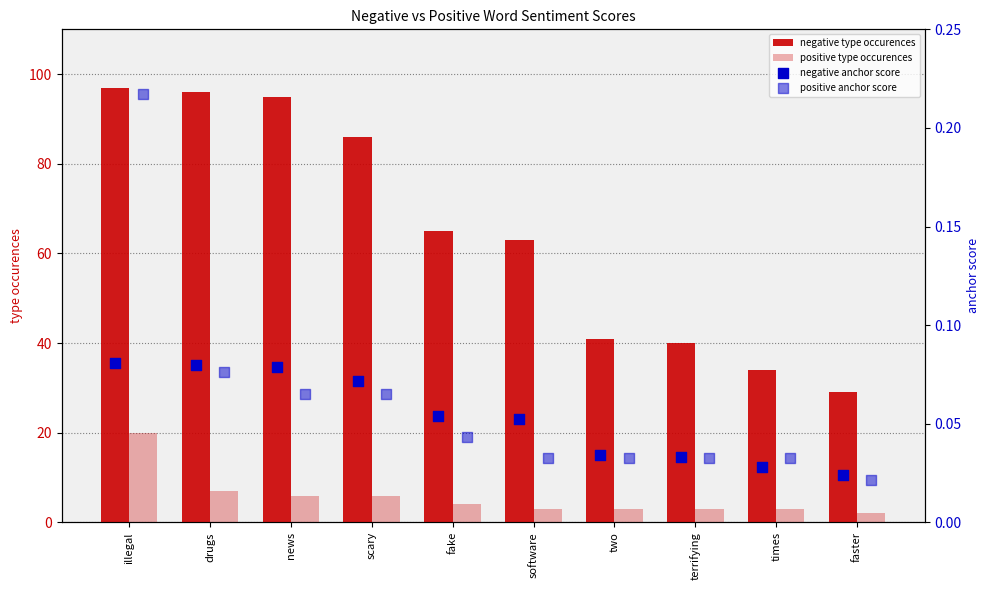

Which series reaches the minimum Y coordinate?

positive anchor score